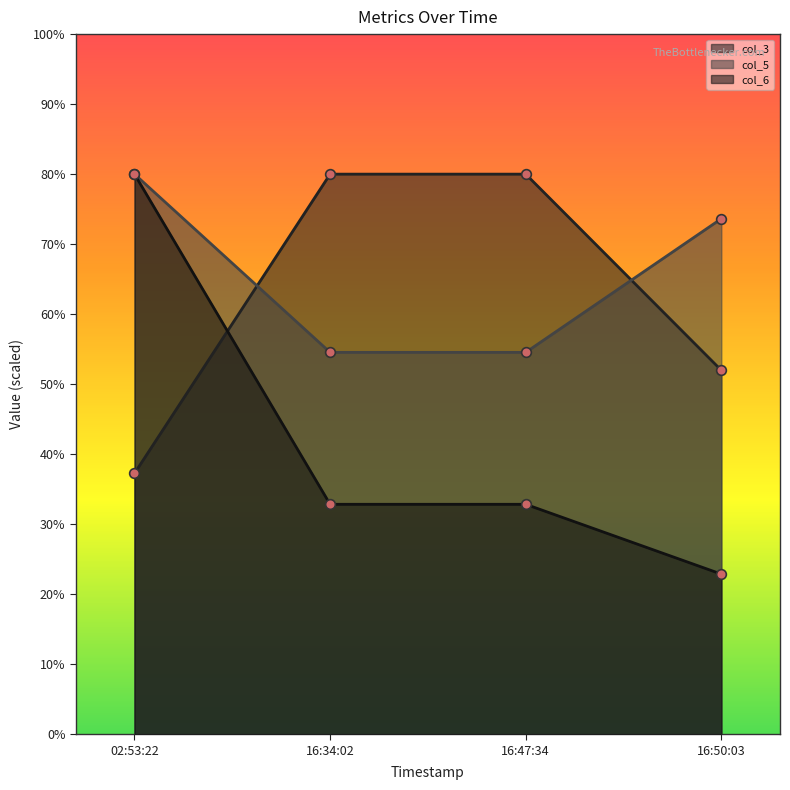

How many lines are shown in the chart?

3